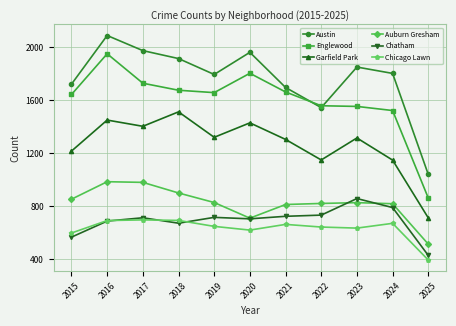

At how many categories does at least one series exceed 1994?

1